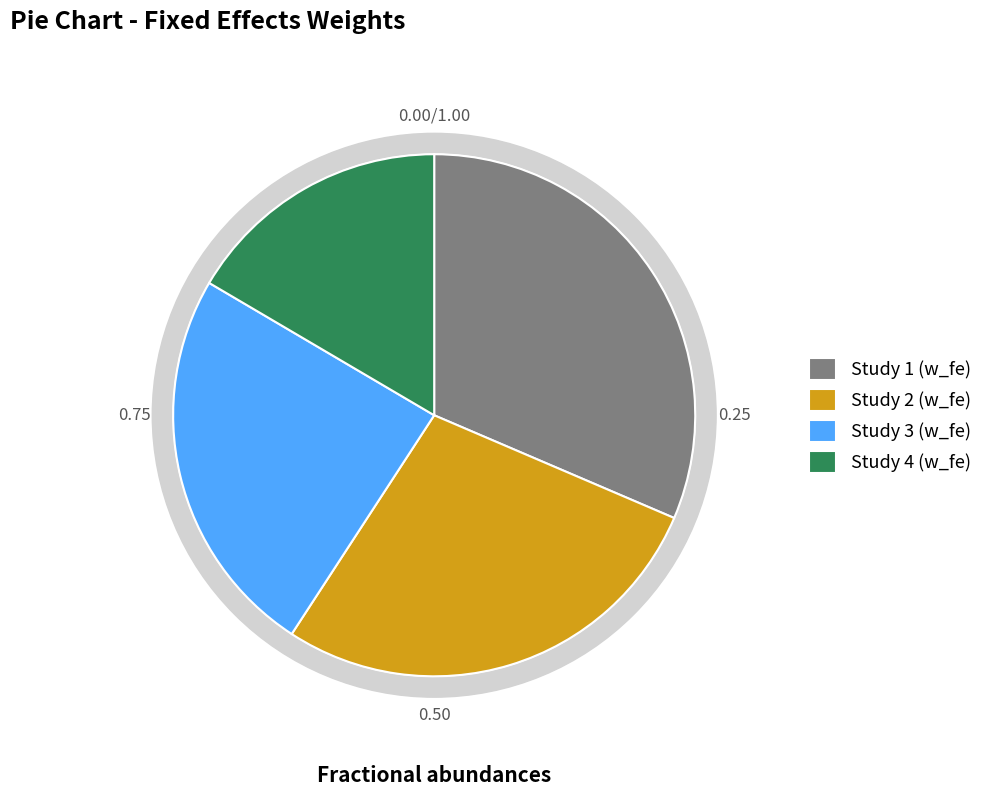

Is there any slice that represents more than half of the pie?

No